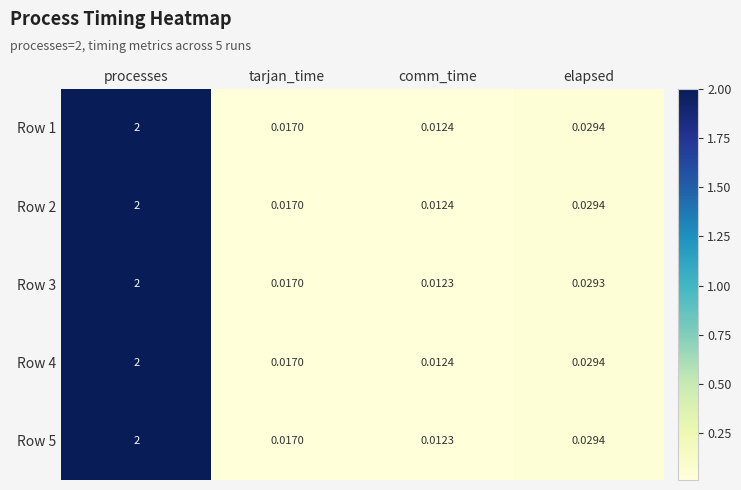

What is the total value across all series at comm_time?

0.1